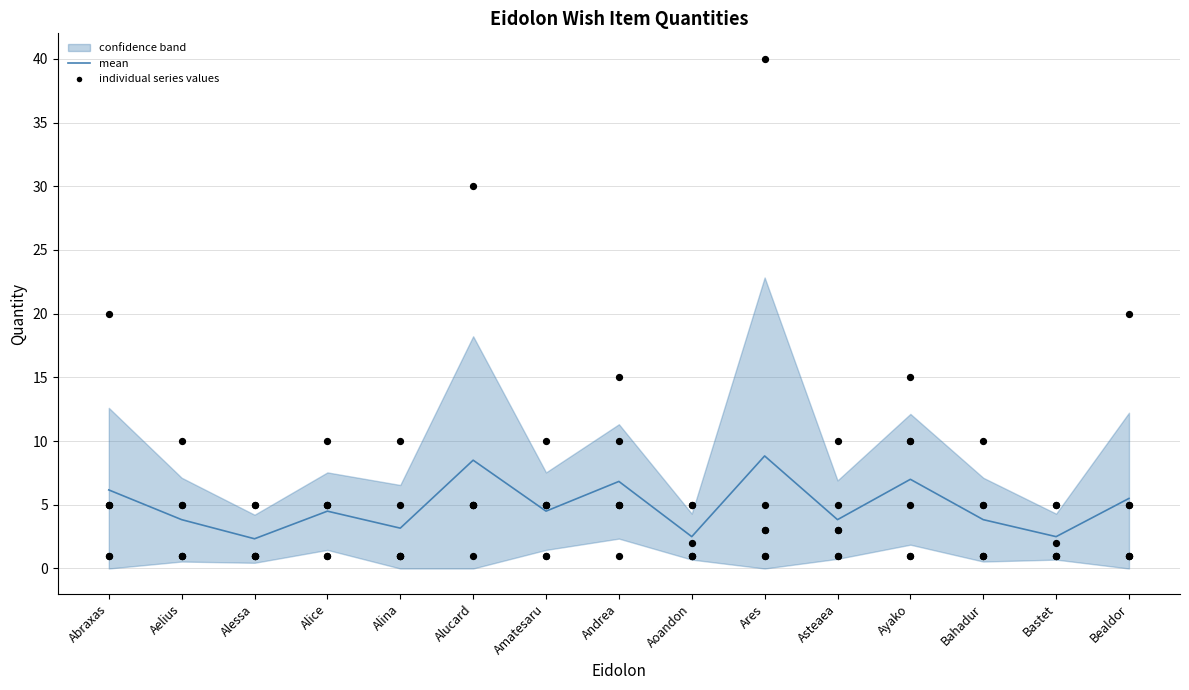

What is the total value across all series at Alucard?

50